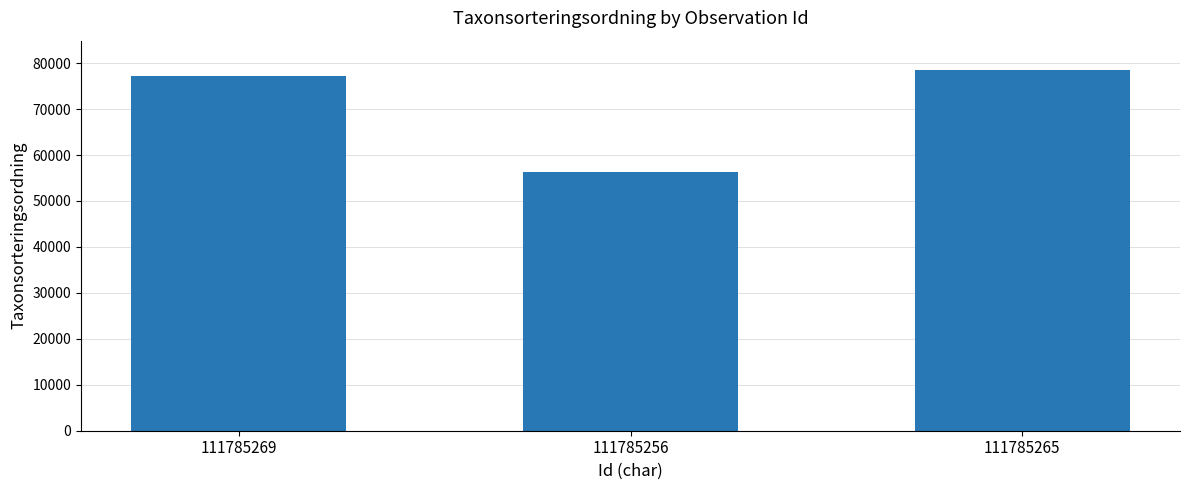

How many categories are shown in the chart?

3